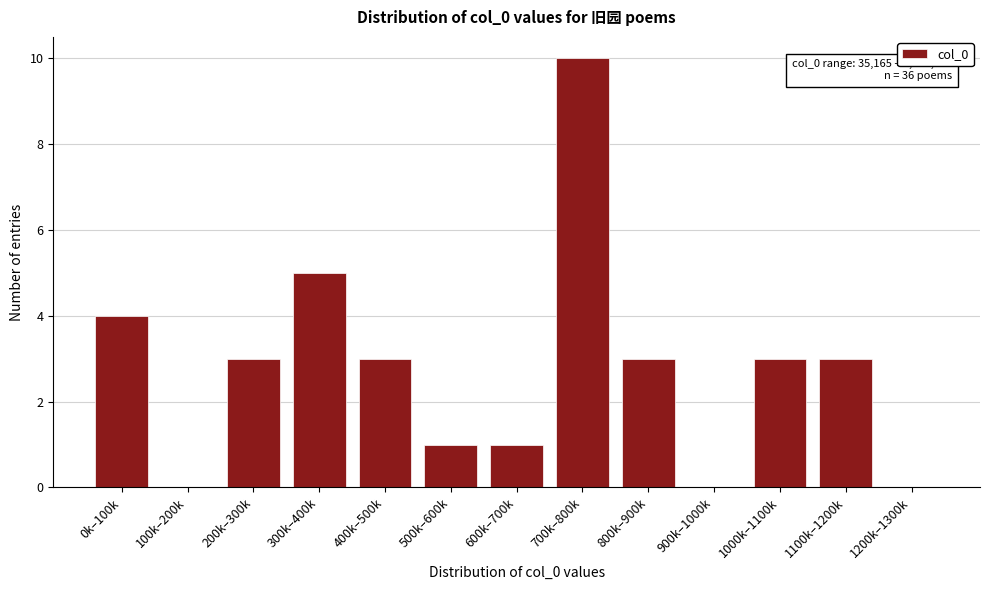

Reading left to right, list all the values displayed in this chart.

0k–100k=4	100k–200k=0	200k–300k=3	300k–400k=5	400k–500k=3	500k–600k=1	600k–700k=1	700k–800k=10	800k–900k=3	900k–1000k=0	1000k–1100k=3	1100k–1200k=3	1200k–1300k=0